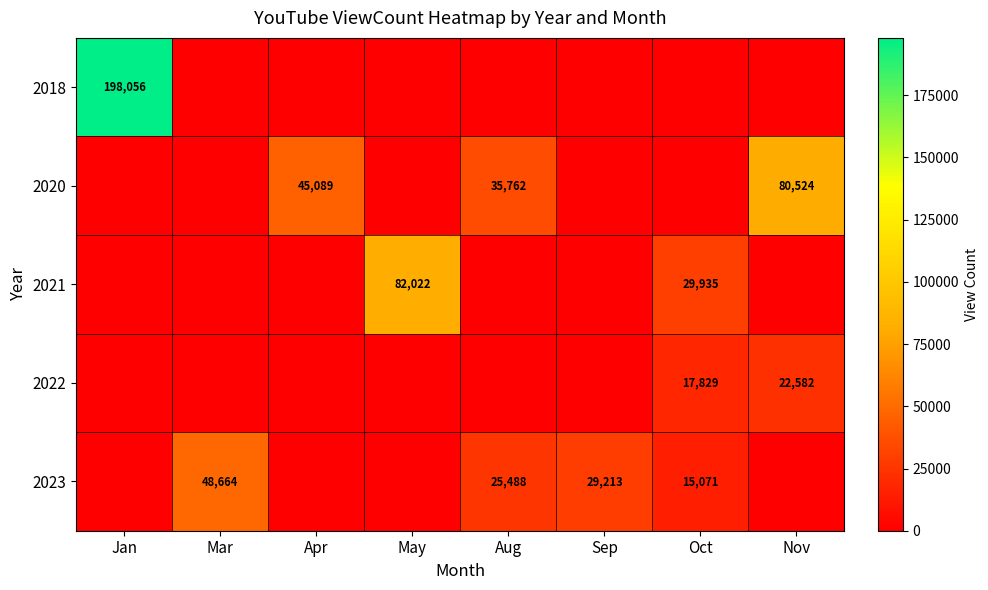

The value of 2021 at May is 82022. True or false?

True